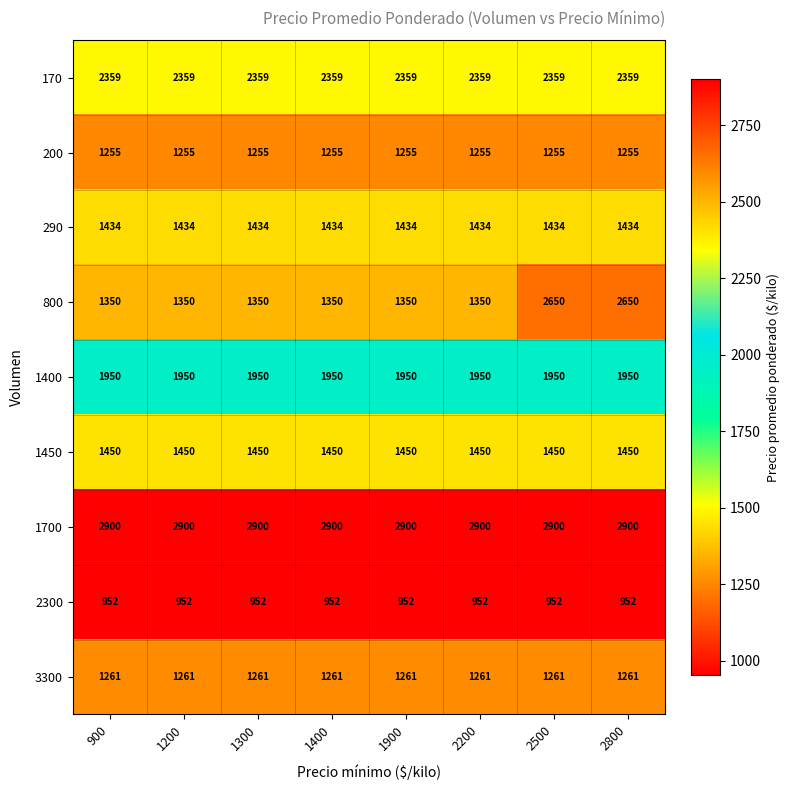

What value does the 1700 series have at 1900?

2900